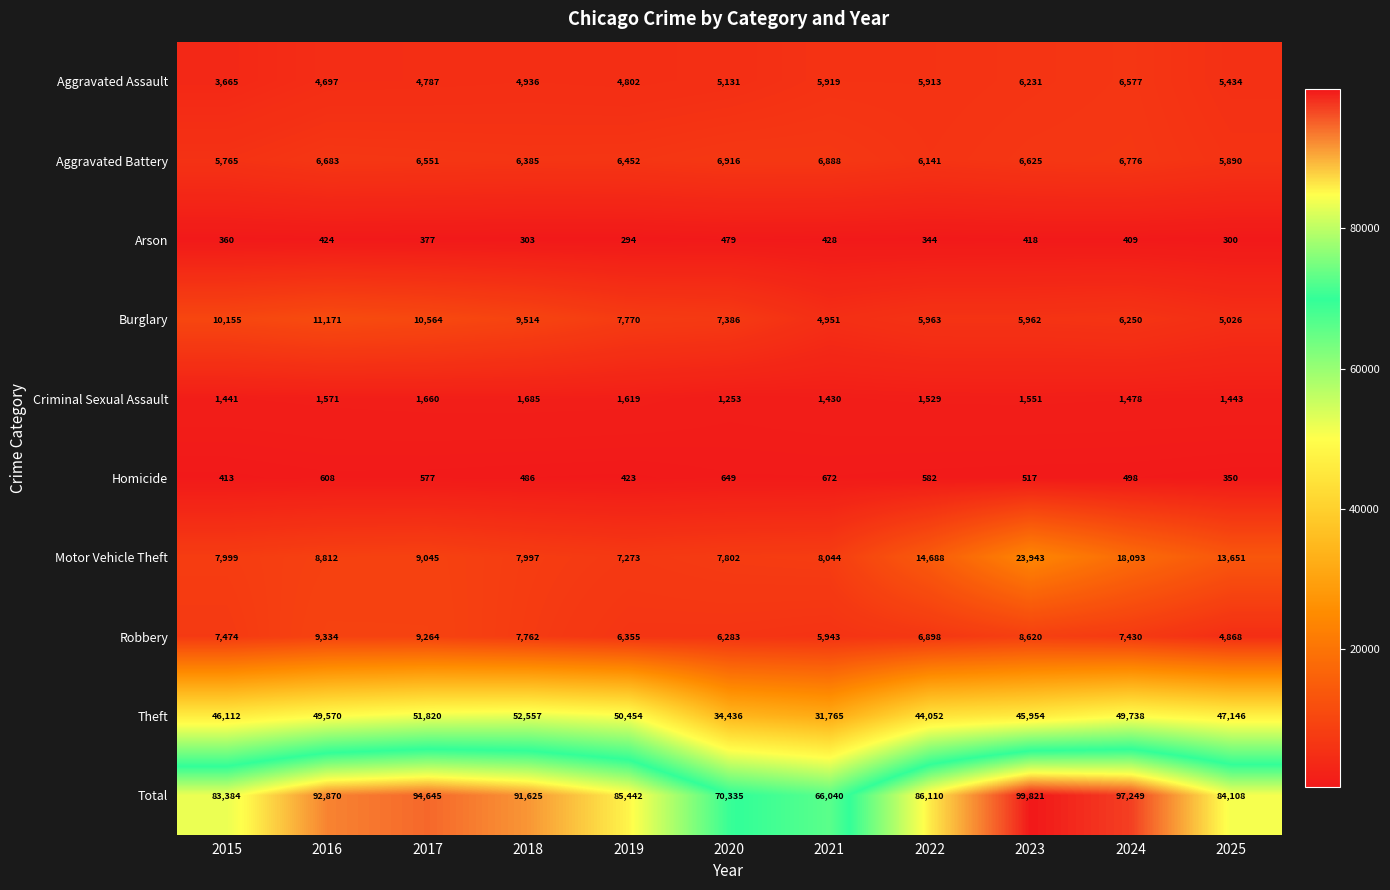

Which series has the largest range (max minus min)?

Total